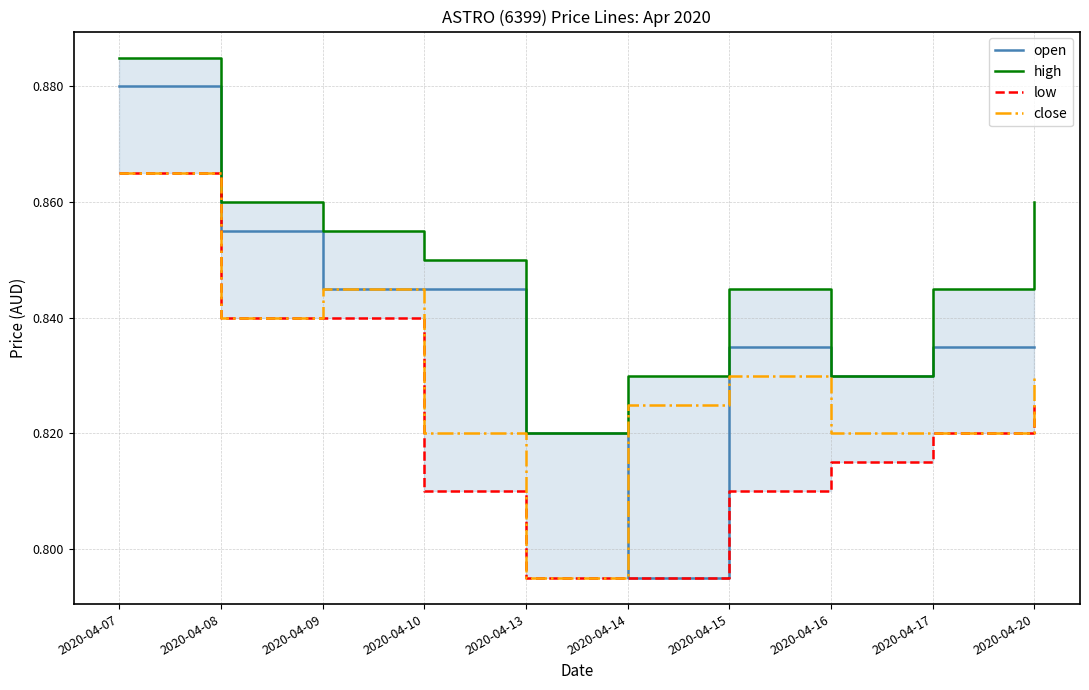

The close series shows 1.1 at 2020-04-13. True or false?

False